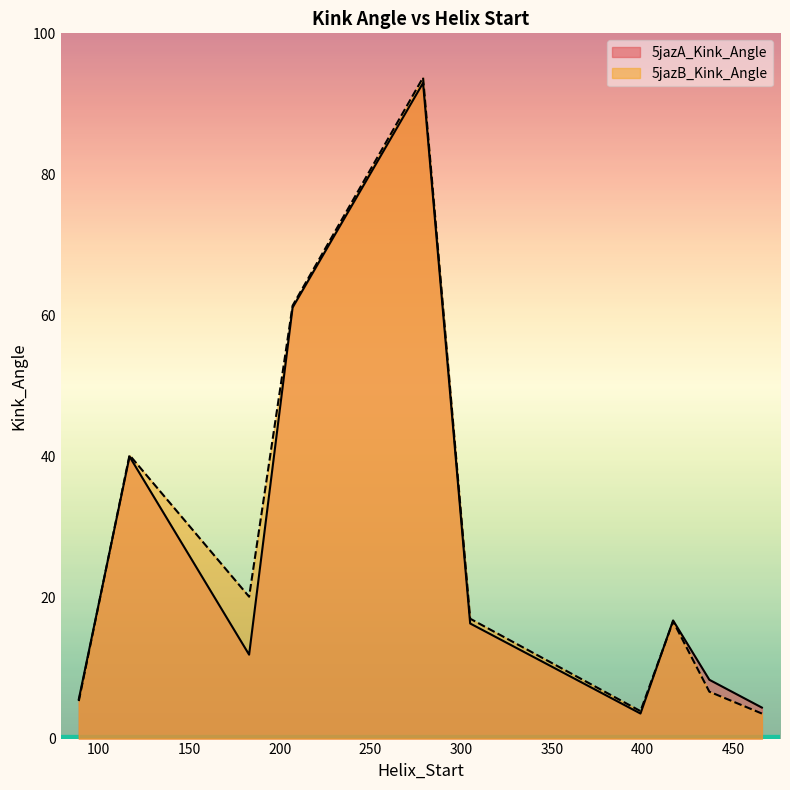

Is it true that 5jazB_Kink_Angle equals 1.6 at 89?

False